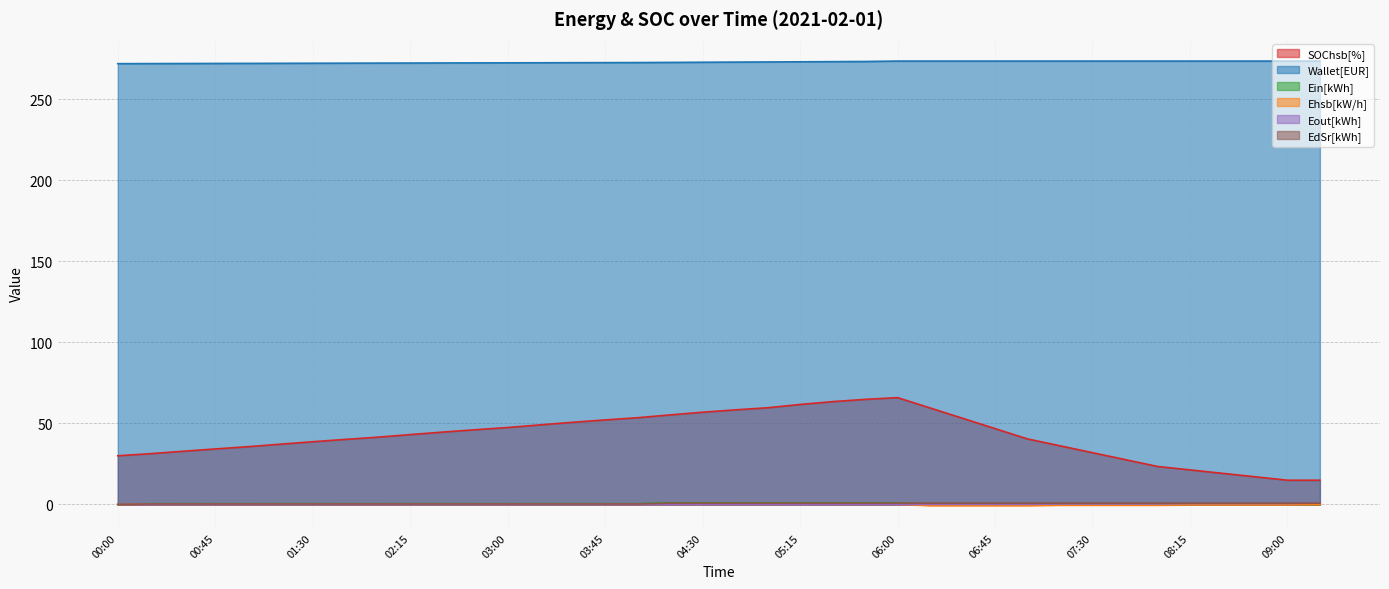

Does the chart have visible grid lines?

Yes